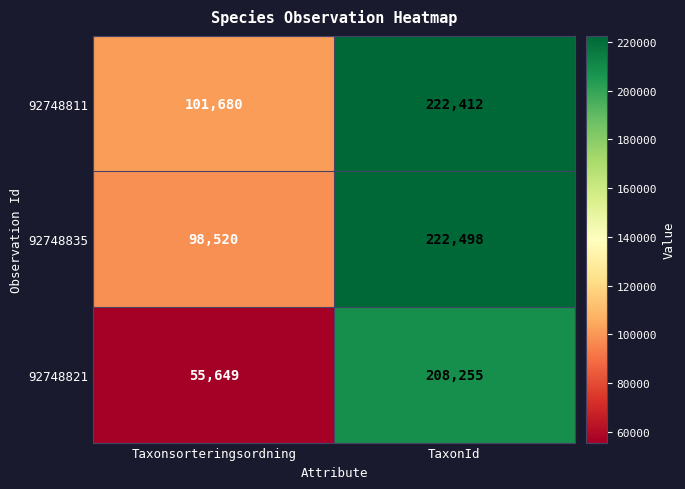

Which label corresponds to the smallest value in the chart?

Taxonsorteringsordning